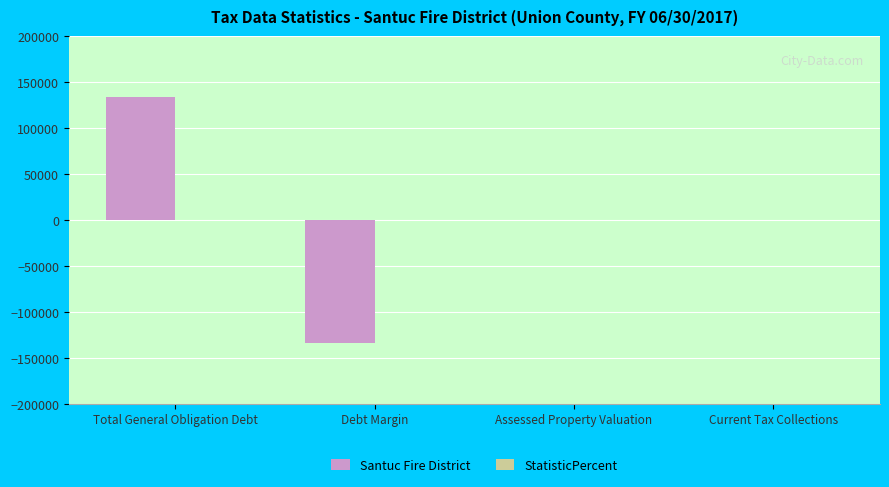

Reading left to right, list all the values displayed in this chart.

Total General Obligation Debt=134145	Debt Margin=-134145	Assessed Property Valuation=0	Current Tax Collections=0